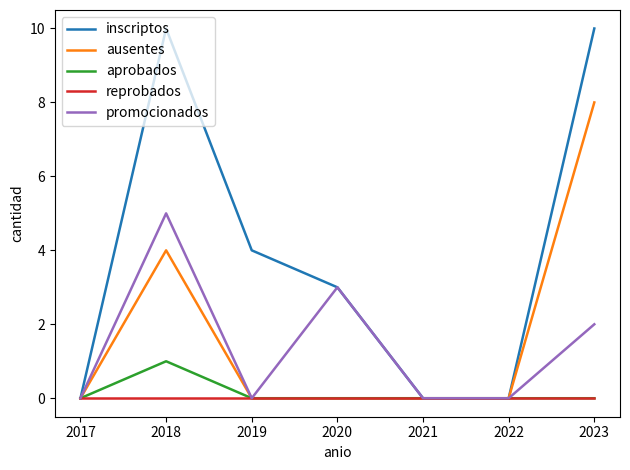

True or false: aprobados has more than 0 points higher than both neighbors.

True